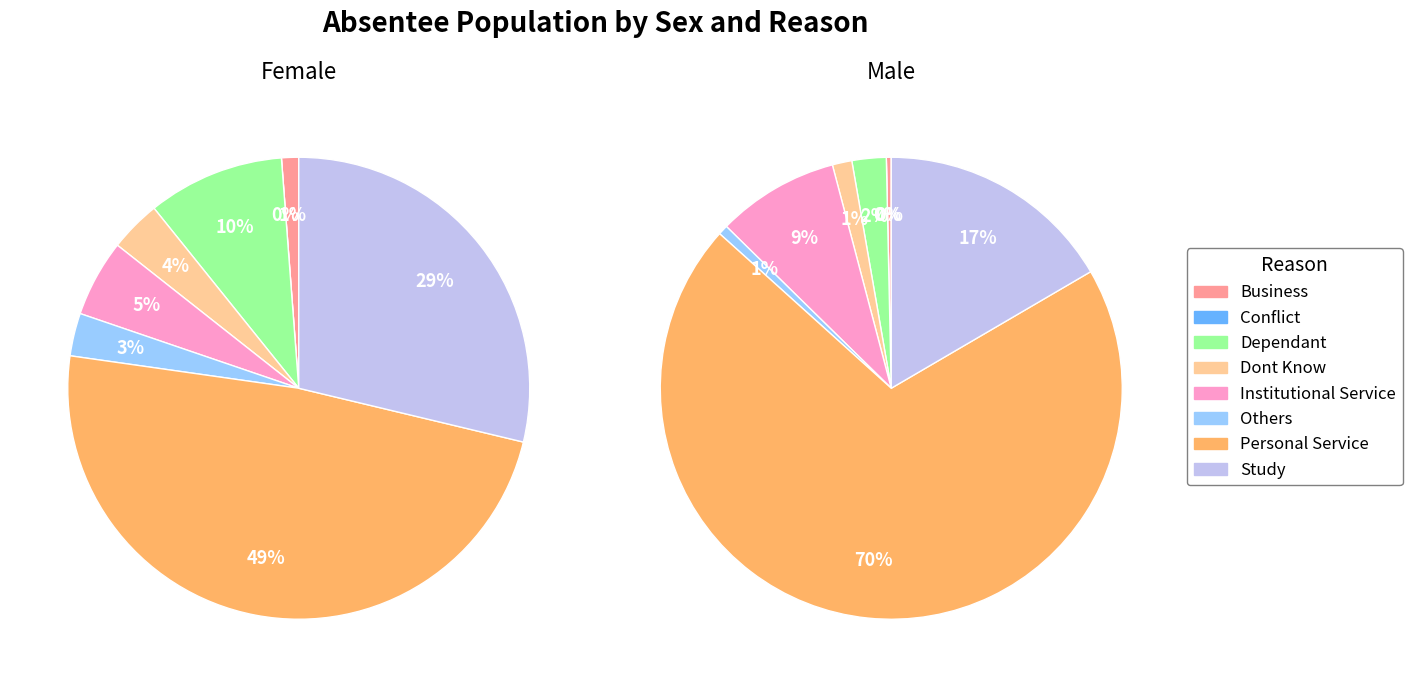

Which series changed the most between Dont Know and Institutional Service?

Male